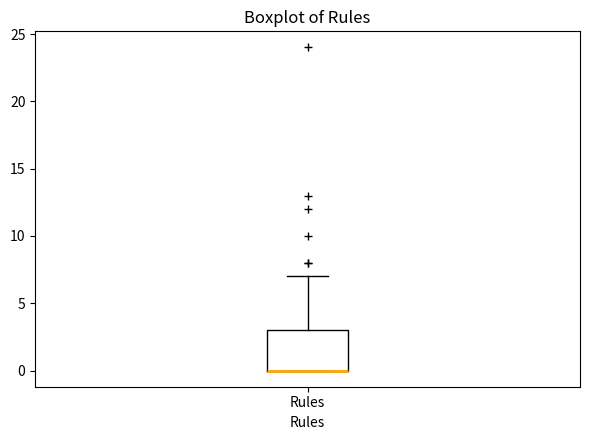

Read this box plot against the y-axis: the position of the median line, the range covered by the box, and the ends of both whiskers. The values are not printed on the chart, so give them approximately, as read against the axis.

median 0 (drawn on the box's lower edge), box 0 to 3, whiskers 0 to 7